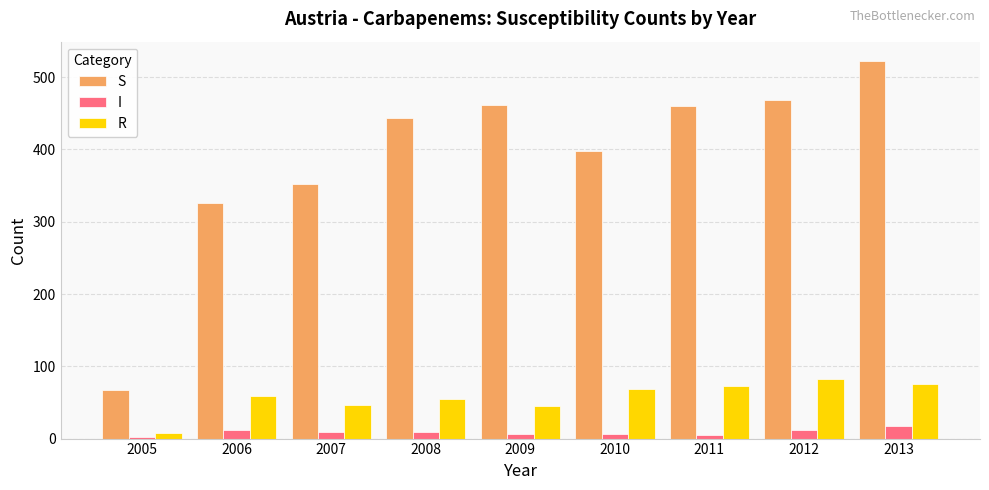

What is the value of the R bar at the 4th from the left?

55